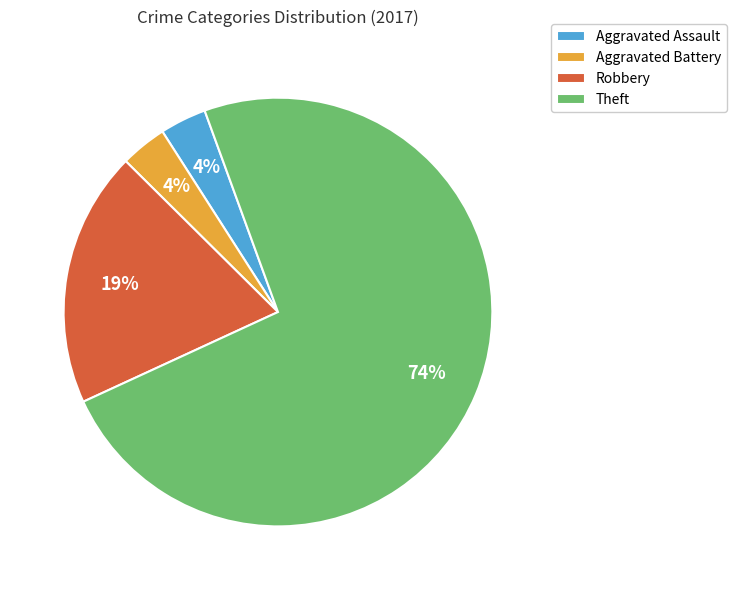

What is the largest slice in the pie chart?

Theft